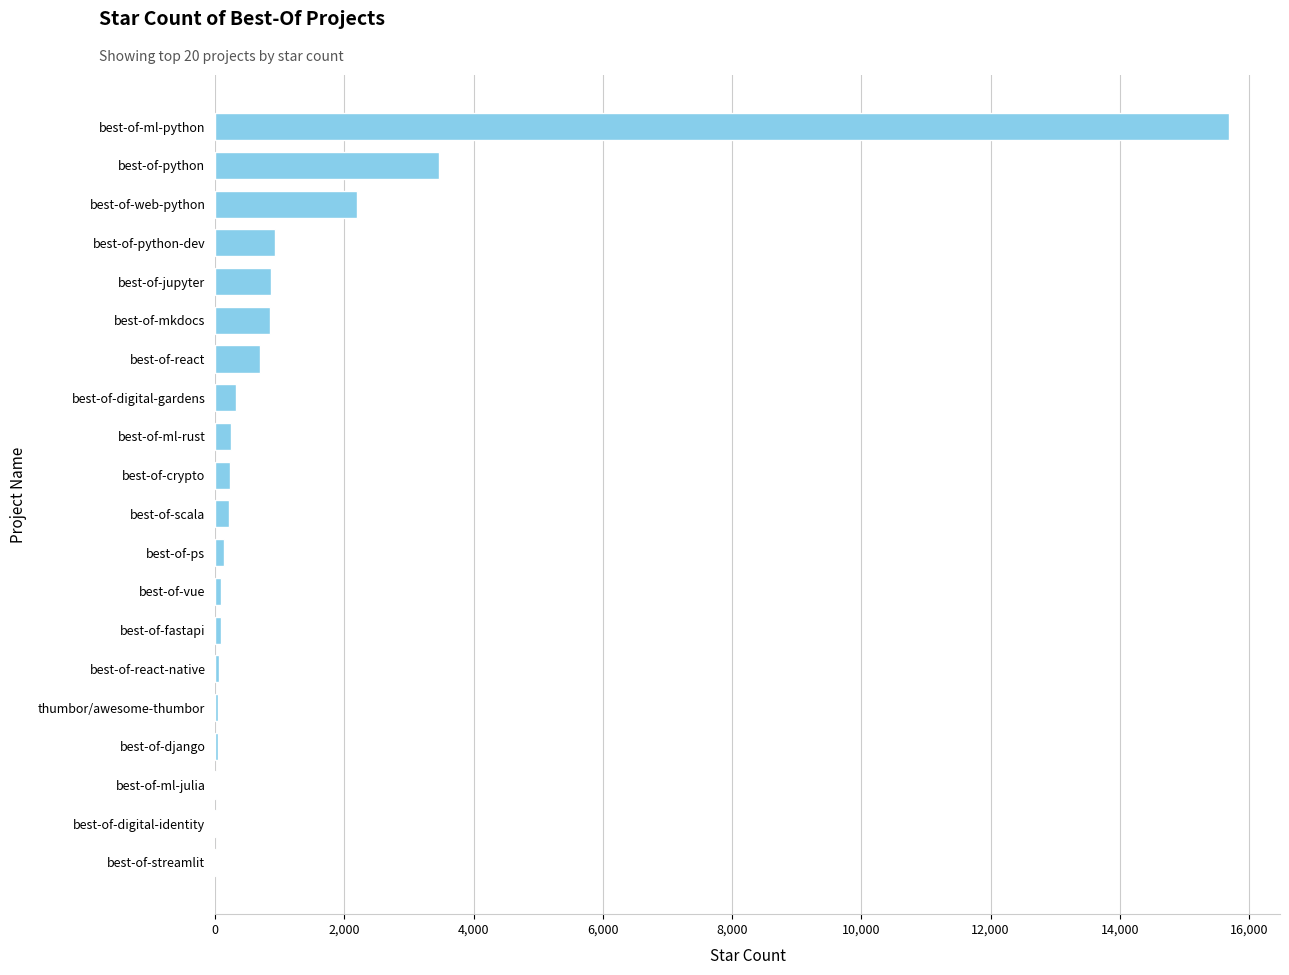

What is the maximum value shown in the chart?

15696